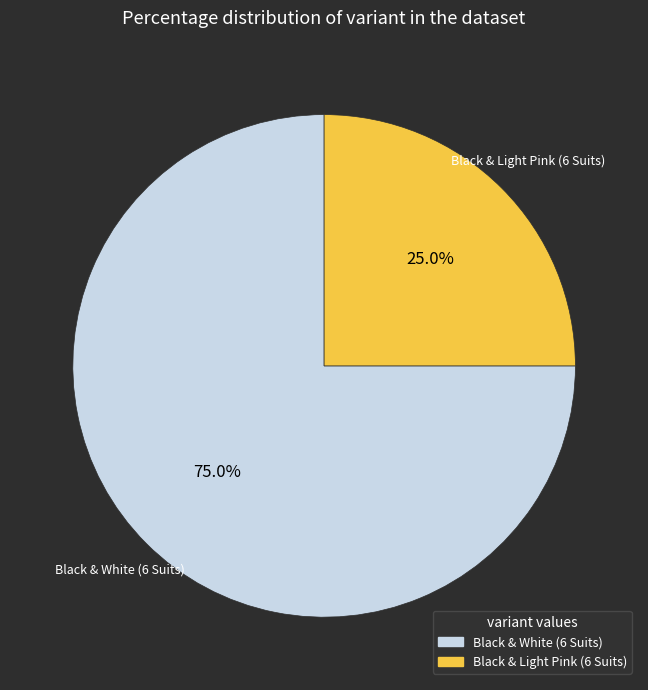

Which slice is the smallest?

Black & Light Pink (6 Suits)